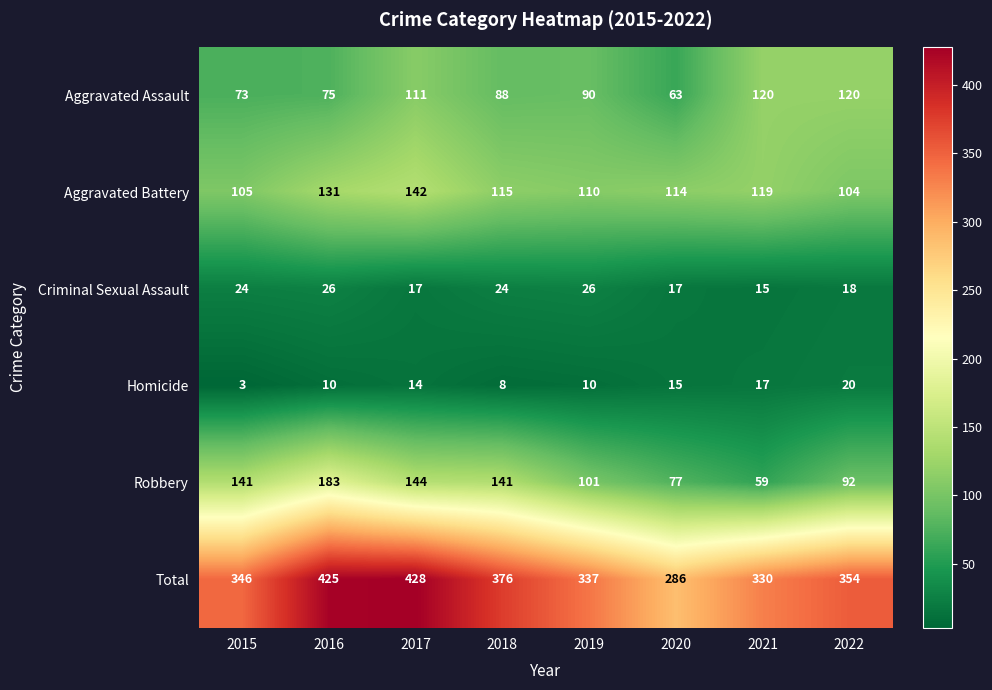

At which category is the sum across all series the highest?

2017